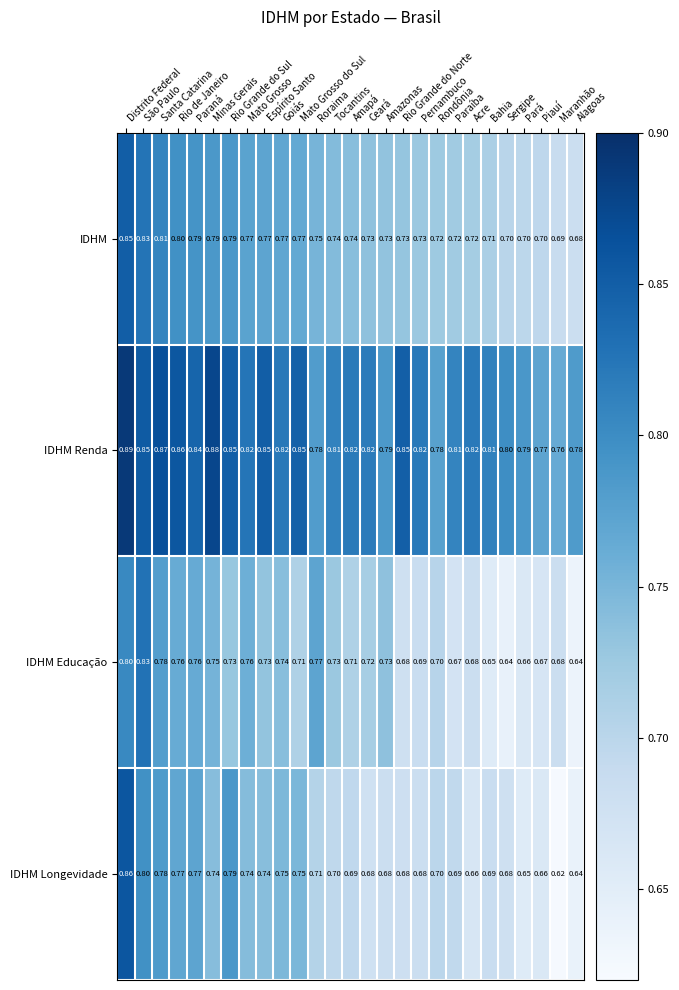

Which label corresponds to the smallest value in the chart?

Maranhão